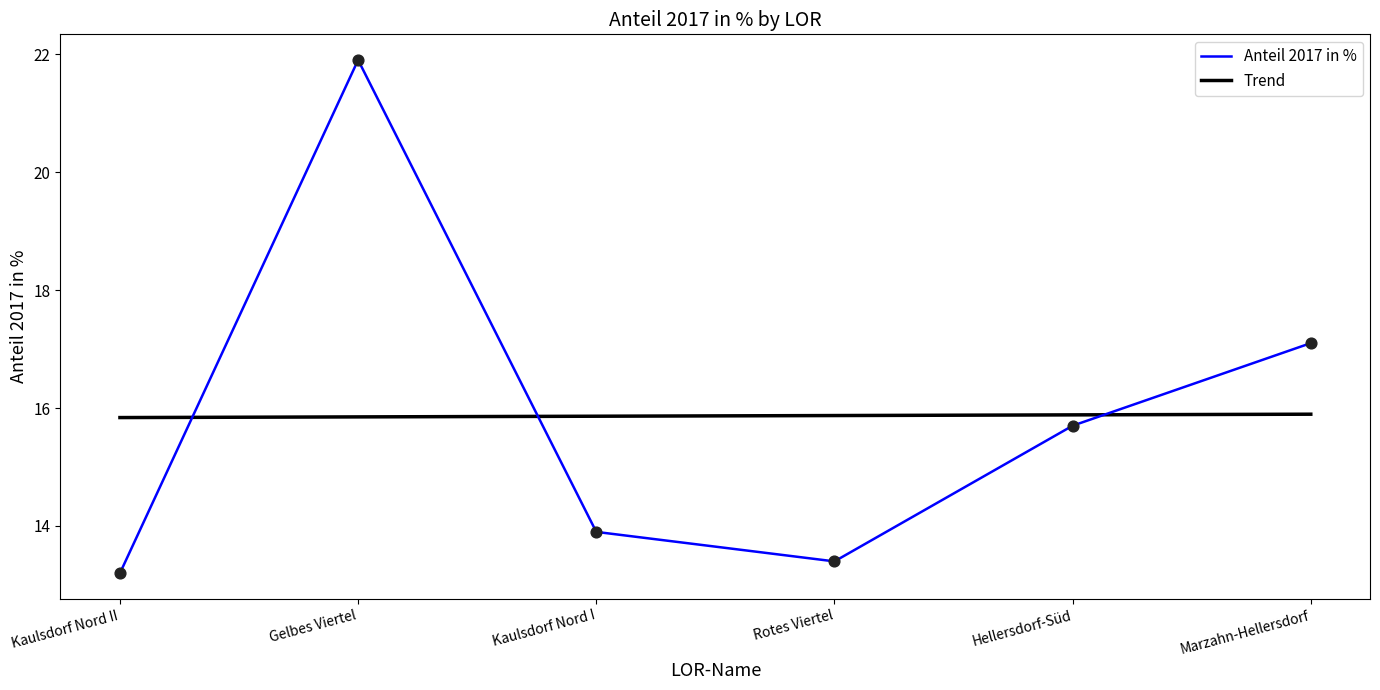

Which has a higher value, Kaulsdorf Nord II or Kaulsdorf Nord I?

Kaulsdorf Nord I